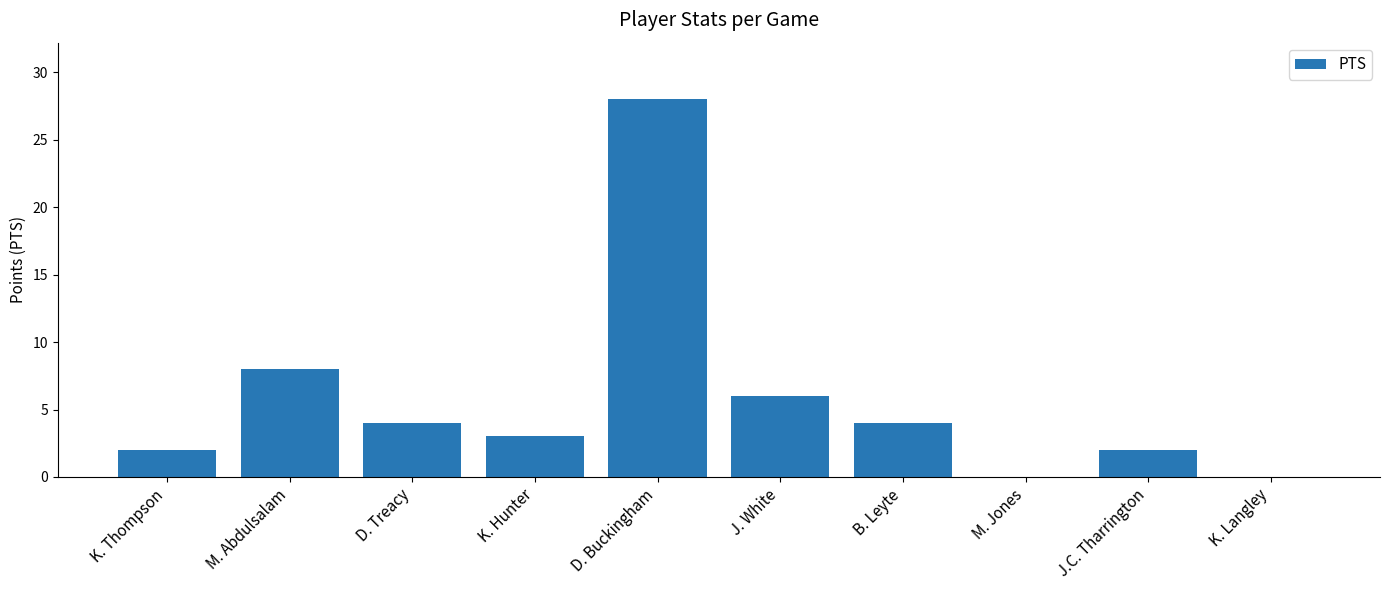

Are the bars horizontal?

No